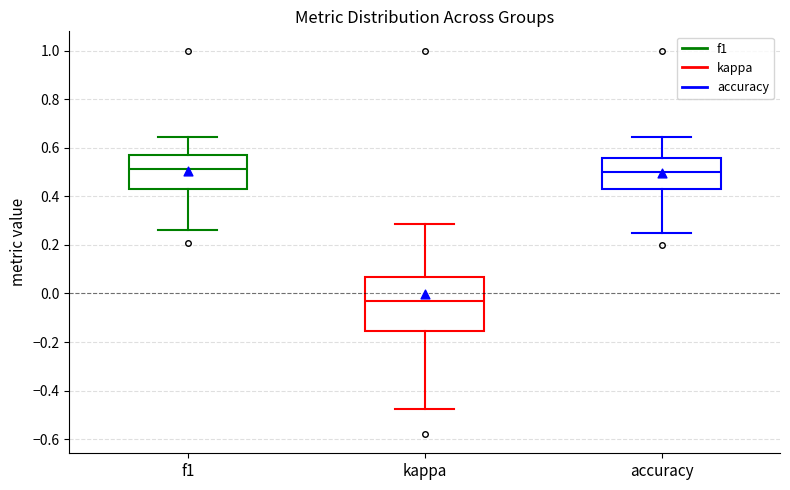

Where does the lower whisker of the box for f1 end on the y-axis? The values are not printed on the chart, so give them approximately, as read against the axis.

0.26